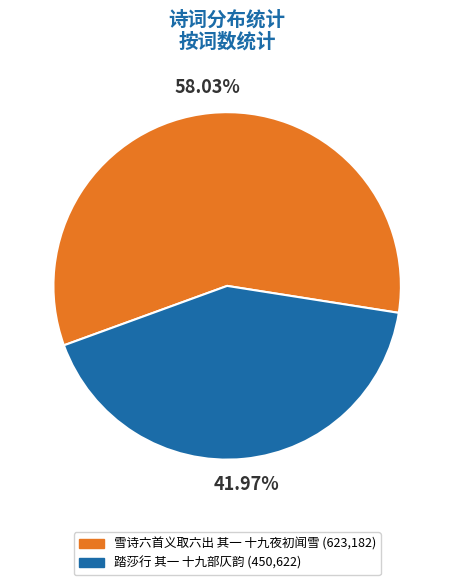

To the nearest percent, what is the average slice percentage?

50%